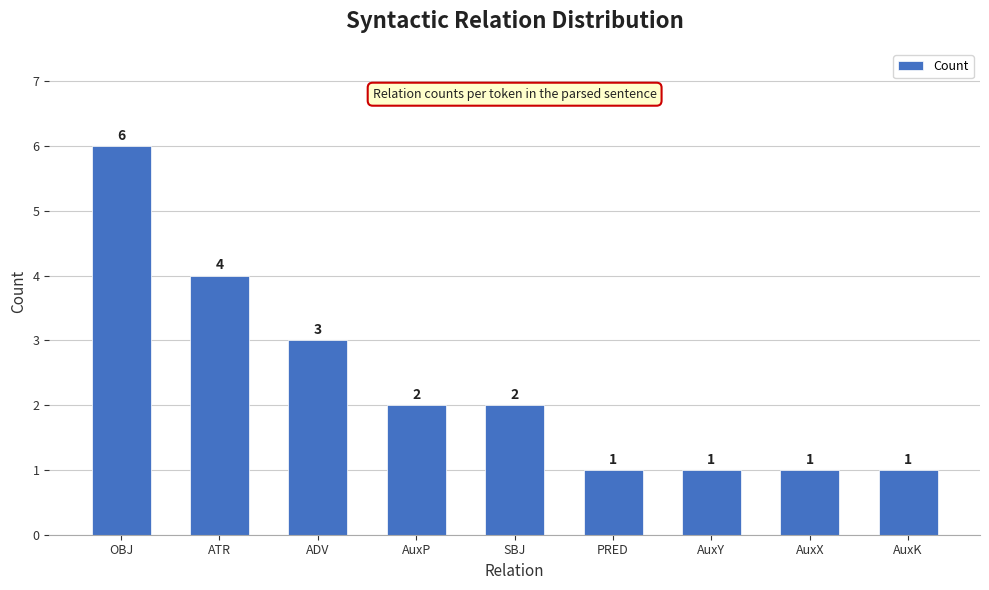

How many distinct data groups are displayed?

1